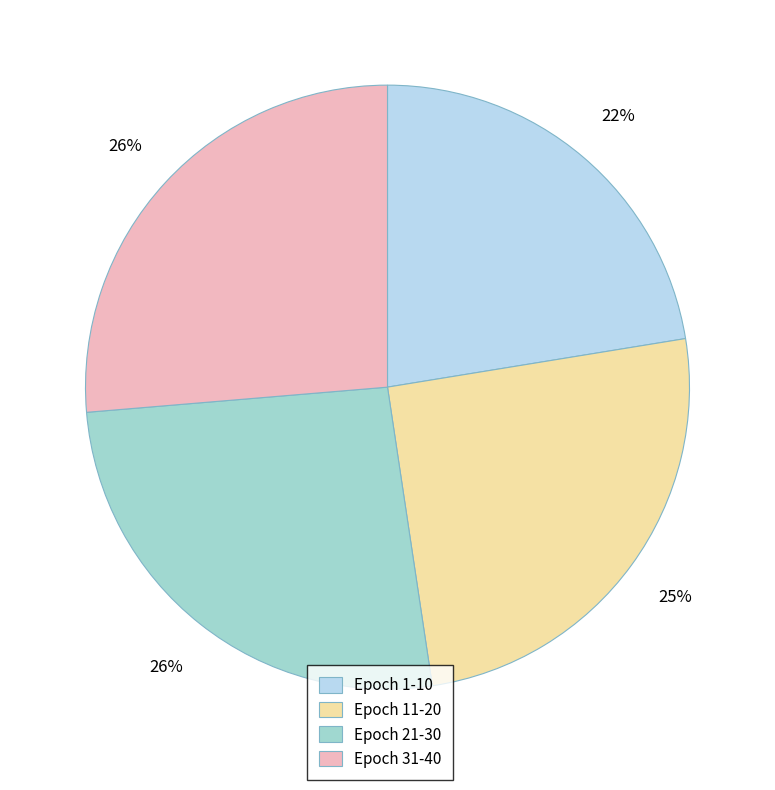

To the nearest percent, what is the difference between the largest and smallest slice percentages?

4%